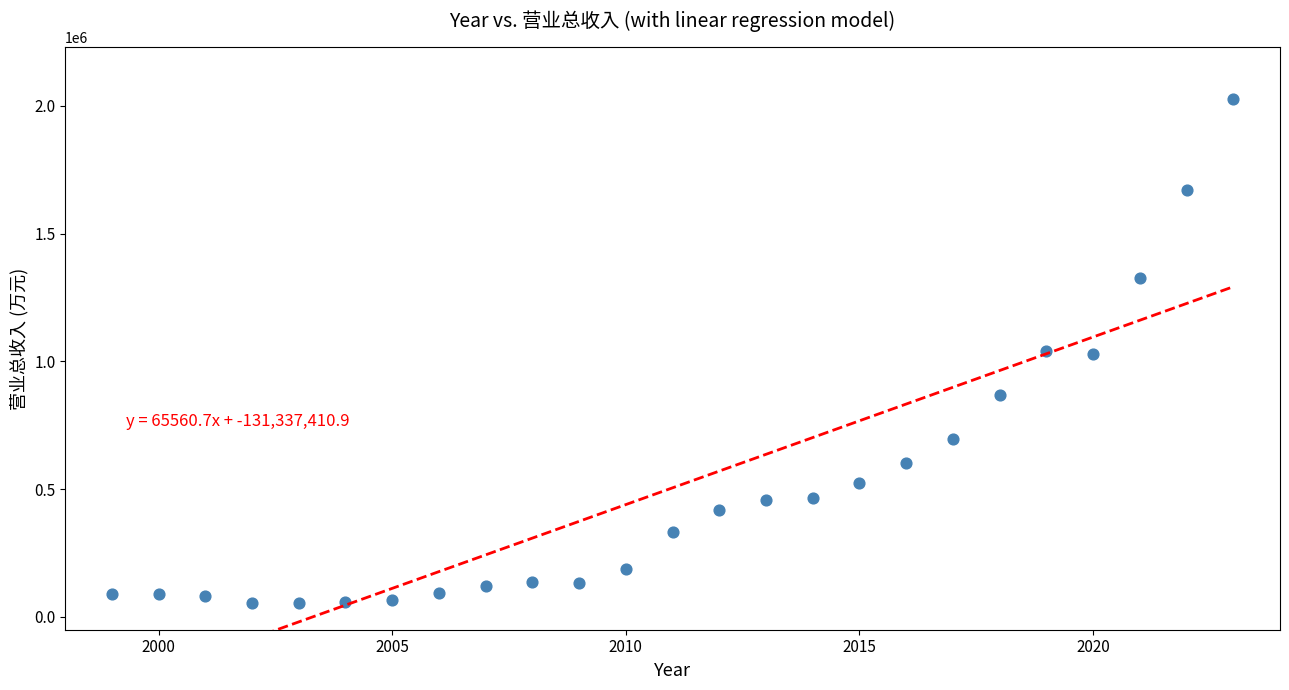

What is the range of X values (max minus min)?

24.0